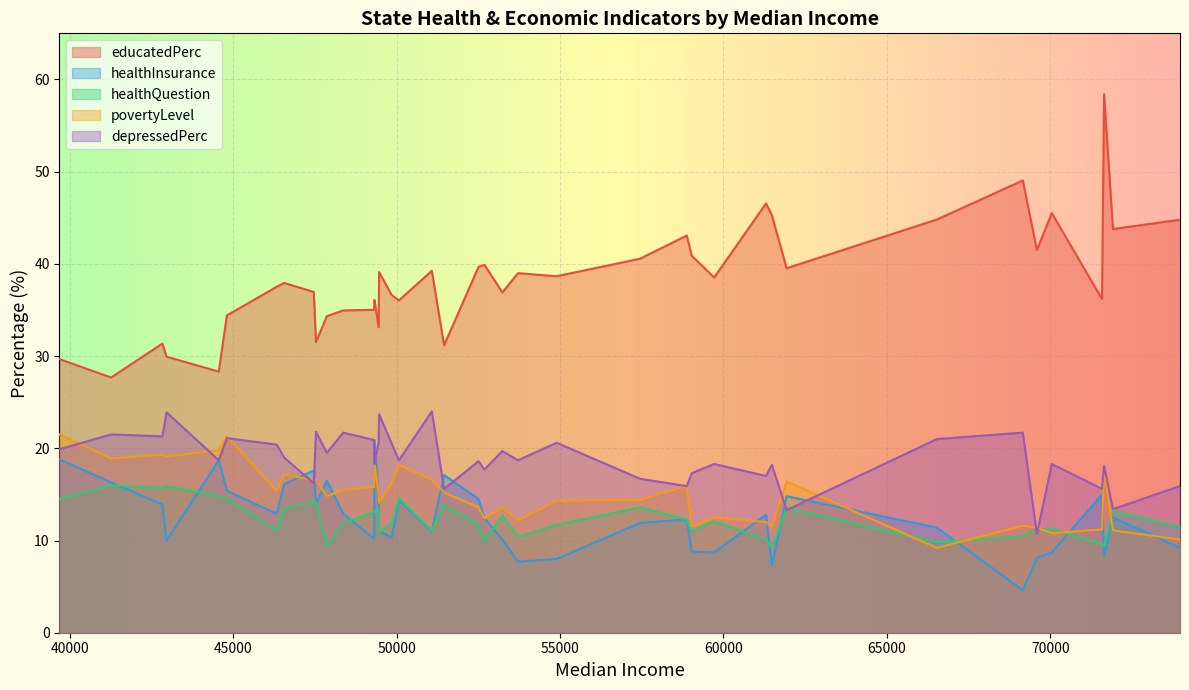

Which series has the widest spread of values?

educatedPerc